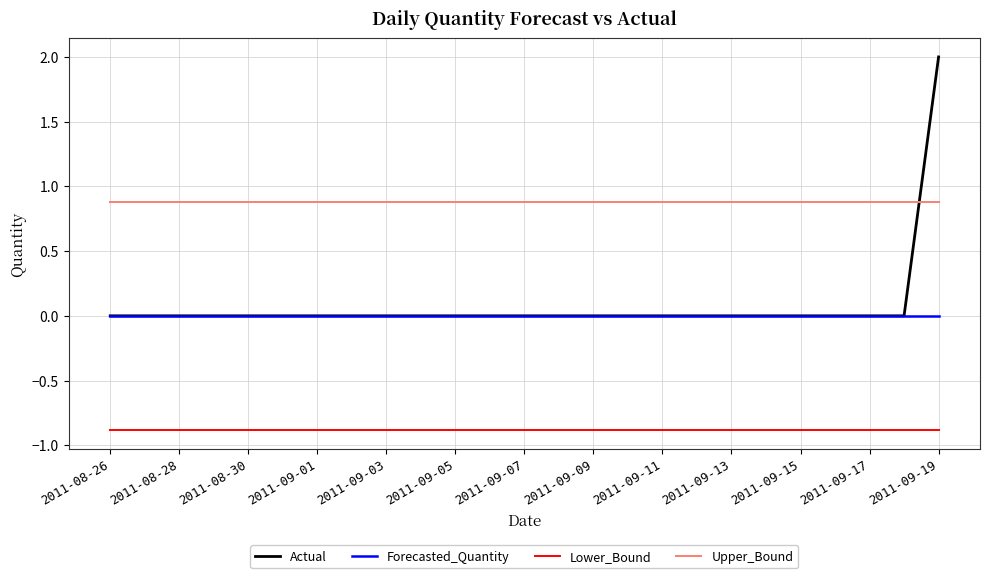

At how many categories does at least one series exceed 0?

25